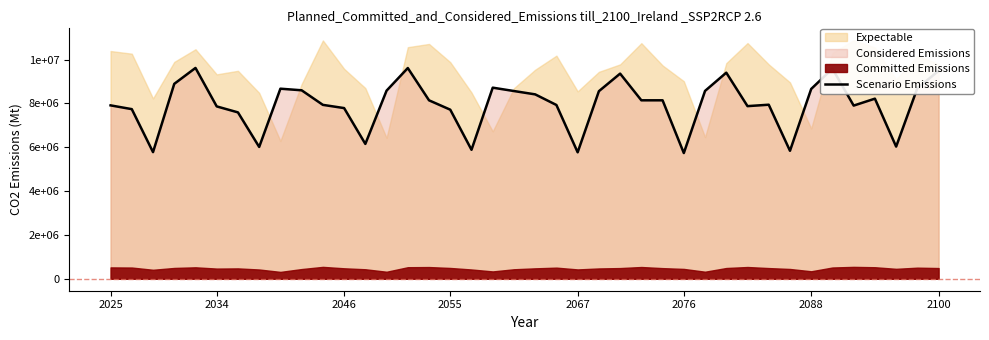

Where is the data nearest to the value 7680000?

2055